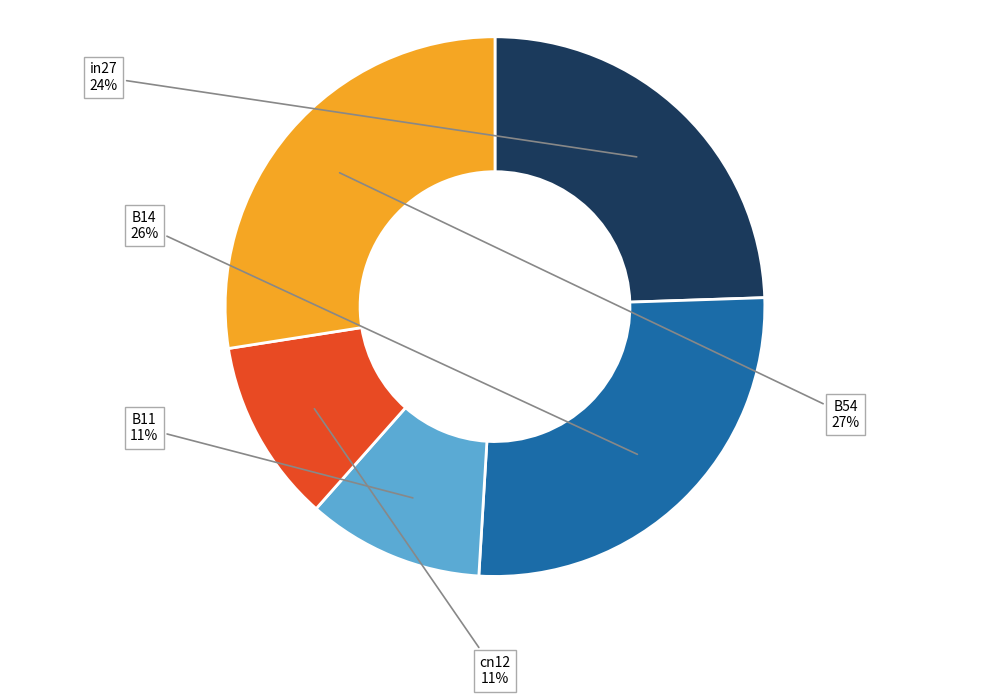

To the nearest percent, what percentage of the pie is B14?

26%